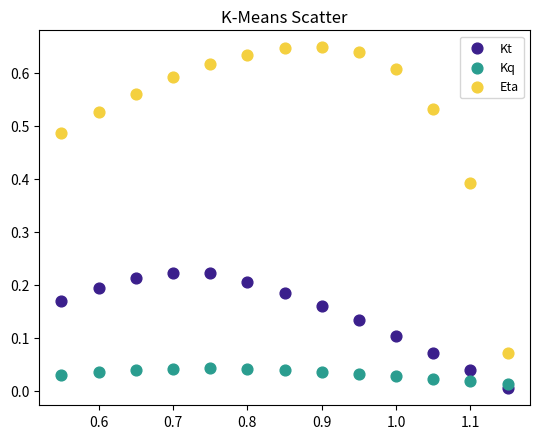

Which series has the largest Y range (max minus min)?

Eta